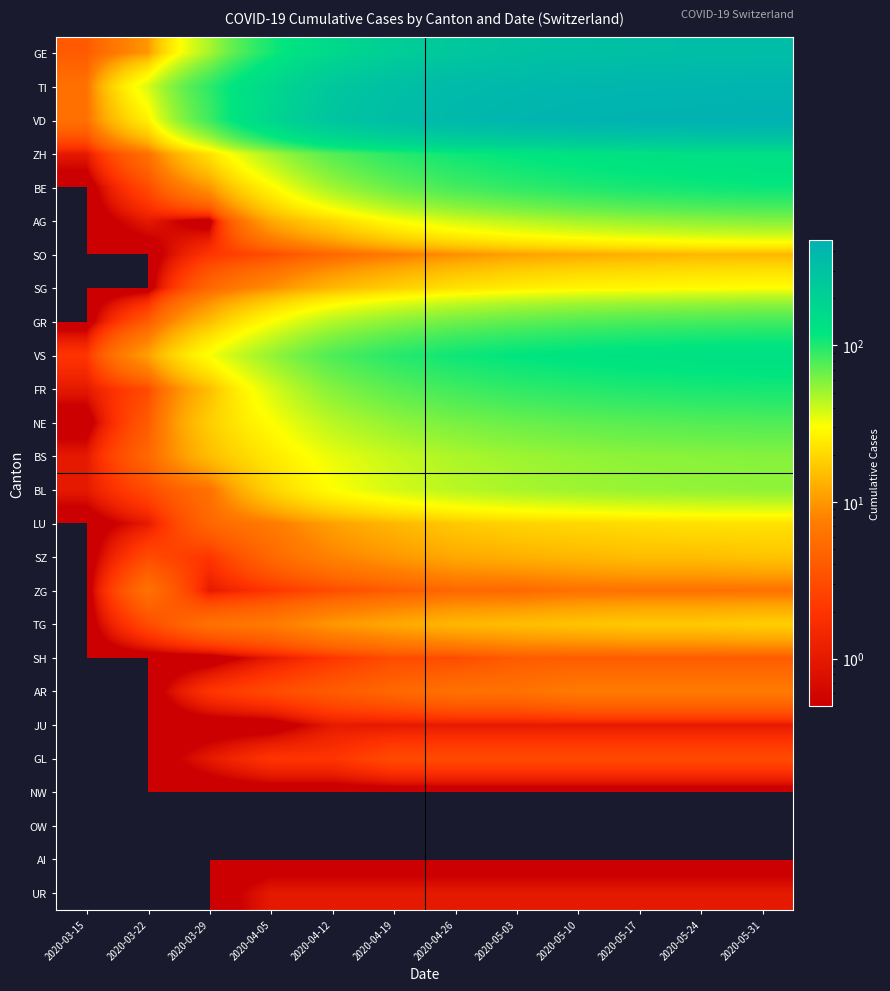

Reading left to right, transcribe all the data shown in this chart.

GE: 2020-03-15=4	2020-03-22=10	2020-03-29=48	2020-04-05=106	2020-04-12=165	2020-04-19=220	2020-04-26=260	2020-05-03=290	2020-05-10=310	2020-05-17=325	2020-05-24=335	2020-05-31=340
TI: 2020-03-15=6	2020-03-22=37	2020-03-29=93	2020-04-05=165	2020-04-12=260	2020-04-19=320	2020-04-26=365	2020-05-03=390	2020-05-10=405	2020-05-17=415	2020-05-24=420	2020-05-31=425
VD: 2020-03-15=6	2020-03-22=26	2020-03-29=84	2020-04-05=175	2020-04-12=280	2020-04-19=340	2020-04-26=390	2020-05-03=420	2020-05-10=440	2020-05-17=455	2020-05-24=462	2020-05-31=468
ZH: 2020-03-15=1	2020-03-22=6	2020-03-29=22	2020-04-05=48	2020-04-12=75	2020-04-19=95	2020-04-26=110	2020-05-03=120	2020-05-10=128	2020-05-17=133	2020-05-24=137	2020-05-31=140
BE: 2020-03-15=0	2020-03-22=3	2020-03-29=10	2020-04-05=28	2020-04-12=50	2020-04-19=68	2020-04-26=82	2020-05-03=92	2020-05-10=100	2020-05-17=106	2020-05-24=110	2020-05-31=113
AG: 2020-03-15=0	2020-03-22=1	2020-03-29=0	2020-04-05=12	2020-04-12=20	2020-04-19=30	2020-04-26=38	2020-05-03=44	2020-05-10=49	2020-05-17=53	2020-05-24=56	2020-05-31=58
SO: 2020-03-15=0	2020-03-22=0	2020-03-29=2	2020-04-05=3	2020-04-12=5	2020-04-19=7	2020-04-26=9	2020-05-03=11	2020-05-10=12	2020-05-17=13	2020-05-24=14	2020-05-31=14
SG: 2020-03-15=0	2020-03-22=0	2020-03-29=5	2020-04-05=9	2020-04-12=14	2020-04-19=18	2020-04-26=22	2020-05-03=25	2020-05-10=27	2020-05-17=28	2020-05-24=29	2020-05-31=30
GR: 2020-03-15=0	2020-03-22=4	2020-03-29=15	2020-04-05=30	2020-04-12=45	2020-04-19=56	2020-04-26=65	2020-05-03=71	2020-05-10=76	2020-05-17=79	2020-05-24=81	2020-05-31=83
VS: 2020-03-15=2	2020-03-22=11	2020-03-29=31	2020-04-05=53	2020-04-12=78	2020-04-19=96	2020-04-26=110	2020-05-03=119	2020-05-10=125	2020-05-17=130	2020-05-24=133	2020-05-31=135
FR: 2020-03-15=1	2020-03-22=3	2020-03-29=15	2020-04-05=37	2020-04-12=58	2020-04-19=73	2020-04-26=84	2020-05-03=92	2020-05-10=97	2020-05-17=101	2020-05-24=104	2020-05-31=106
NE: 2020-03-15=0	2020-03-22=4	2020-03-29=18	2020-04-05=30	2020-04-12=44	2020-04-19=54	2020-04-26=62	2020-05-03=67	2020-05-10=71	2020-05-17=74	2020-05-24=76	2020-05-31=77
BS: 2020-03-15=1	2020-03-22=5	2020-03-29=15	2020-04-05=24	2020-04-12=34	2020-04-19=41	2020-04-26=47	2020-05-03=51	2020-05-10=54	2020-05-17=56	2020-05-24=57	2020-05-31=58
BL: 2020-03-15=1	2020-03-22=3	2020-03-29=6	2020-04-05=19	2020-04-12=30	2020-04-19=38	2020-04-26=44	2020-05-03=48	2020-05-10=51	2020-05-17=53	2020-05-24=54	2020-05-31=55
LU: 2020-03-15=0	2020-03-22=1	2020-03-29=5	2020-04-05=7	2020-04-12=11	2020-04-19=14	2020-04-26=17	2020-05-03=19	2020-05-10=20	2020-05-17=21	2020-05-24=22	2020-05-31=22
SZ: 2020-03-15=0	2020-03-22=3	2020-03-29=2	2020-04-05=5	2020-04-12=8	2020-04-19=10	2020-04-26=12	2020-05-03=13	2020-05-10=14	2020-05-17=15	2020-05-24=15	2020-05-31=16
ZG: 2020-03-15=0	2020-03-22=6	2020-03-29=1	2020-04-05=2	2020-04-12=3	2020-04-19=4	2020-04-26=5	2020-05-03=5	2020-05-10=6	2020-05-17=6	2020-05-24=6	2020-05-31=6
TG: 2020-03-15=0	2020-03-22=3	2020-03-29=6	2020-04-05=7	2020-04-12=10	2020-04-19=12	2020-04-26=14	2020-05-03=15	2020-05-10=16	2020-05-17=17	2020-05-24=17	2020-05-31=18
SH: 2020-03-15=0	2020-03-22=0	2020-03-29=0	2020-04-05=1	2020-04-12=2	2020-04-19=3	2020-04-26=3	2020-05-03=4	2020-05-10=4	2020-05-17=4	2020-05-24=4	2020-05-31=4
AR: 2020-03-15=0	2020-03-22=0	2020-03-29=2	2020-04-05=3	2020-04-12=4	2020-04-19=5	2020-04-26=6	2020-05-03=6	2020-05-10=7	2020-05-17=7	2020-05-24=7	2020-05-31=7
JU: 2020-03-15=0	2020-03-22=0	2020-03-29=0	2020-04-05=0	2020-04-12=1	2020-04-19=1	2020-04-26=1	2020-05-03=1	2020-05-10=1	2020-05-17=1	2020-05-24=1	2020-05-31=1
GL: 2020-03-15=0	2020-03-22=0	2020-03-29=1	2020-04-05=2	2020-04-12=2	2020-04-19=3	2020-04-26=3	2020-05-03=3	2020-05-10=3	2020-05-17=3	2020-05-24=3	2020-05-31=3
NW: 2020-03-15=0	2020-03-22=0	2020-03-29=0	2020-04-05=0	2020-04-12=0	2020-04-19=0	2020-04-26=0	2020-05-03=0	2020-05-10=0	2020-05-17=0	2020-05-24=0	2020-05-31=0
OW: 2020-03-15=0	2020-03-22=0	2020-03-29=0	2020-04-05=0	2020-04-12=0	2020-04-19=0	2020-04-26=0	2020-05-03=0	2020-05-10=0	2020-05-17=0	2020-05-24=0	2020-05-31=0
AI: 2020-03-15=0	2020-03-22=0	2020-03-29=0	2020-04-05=0	2020-04-12=0	2020-04-19=0	2020-04-26=0	2020-05-03=0	2020-05-10=0	2020-05-17=0	2020-05-24=0	2020-05-31=0
UR: 2020-03-15=0	2020-03-22=0	2020-03-29=0	2020-04-05=1	2020-04-12=1	2020-04-19=1	2020-04-26=1	2020-05-03=1	2020-05-10=1	2020-05-17=1	2020-05-24=1	2020-05-31=1